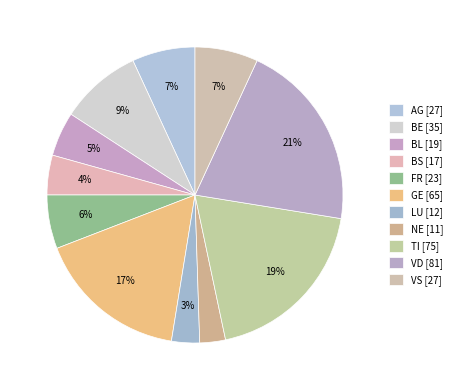

Is it true that GE is 24% of the pie?

False